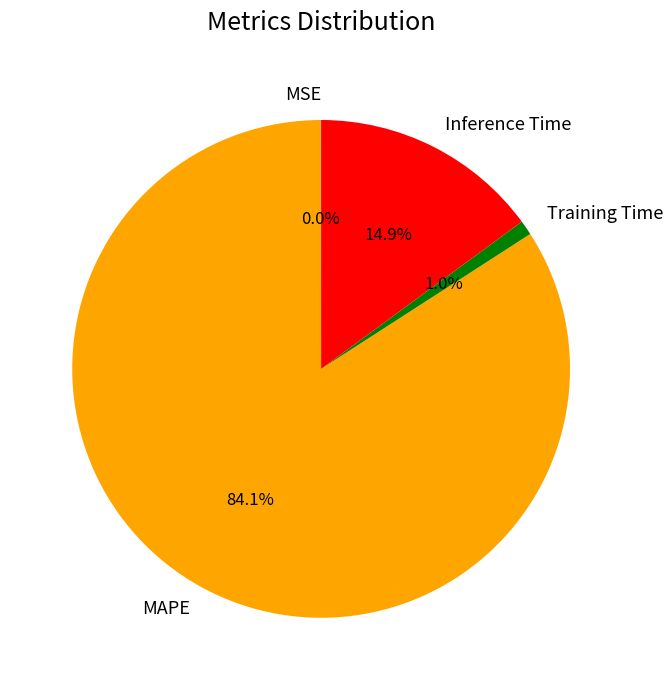

Is there a majority slice in this chart?

Yes